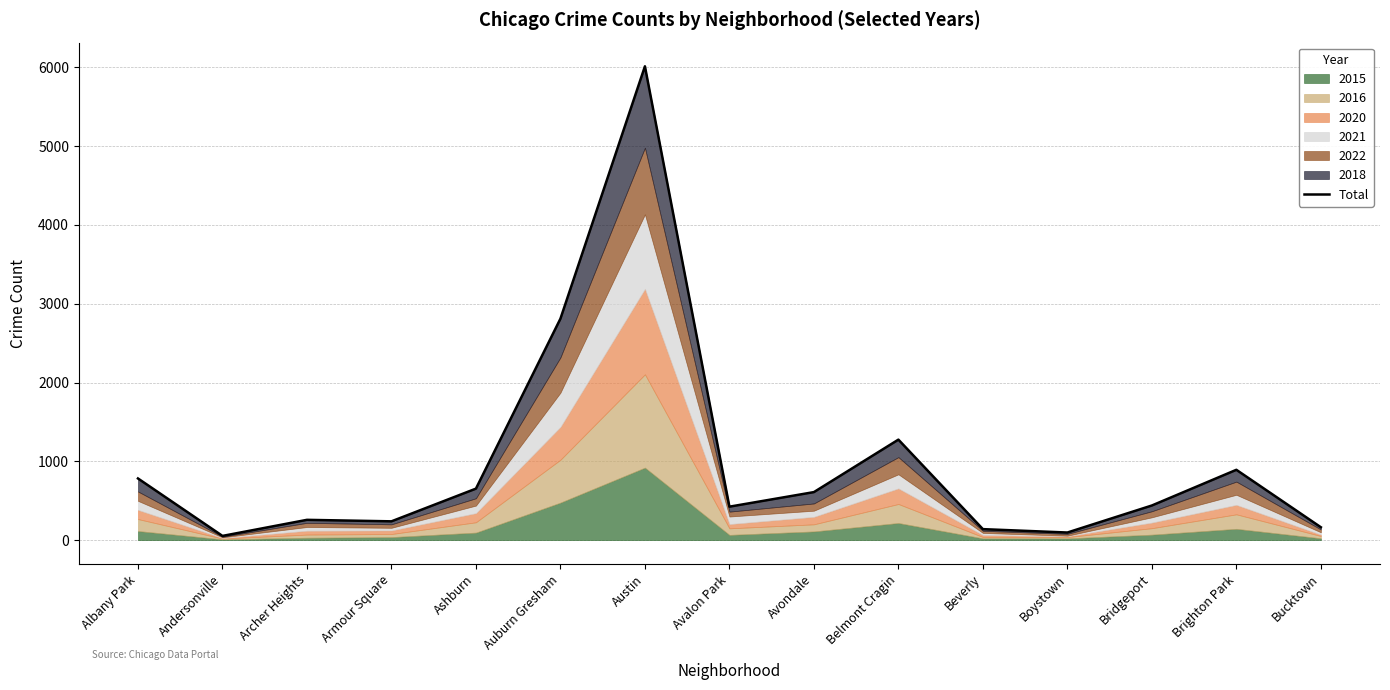

What is the average value?

991